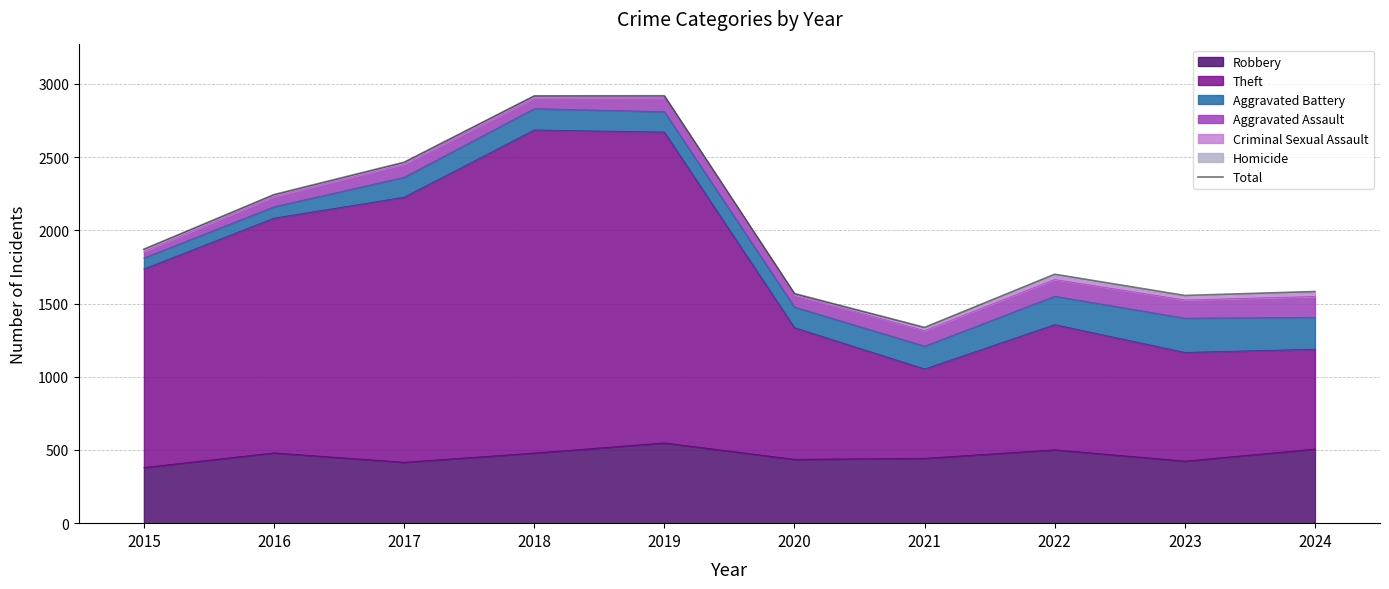

Reading left to right, transcribe all the data shown in this chart.

1871	2244	2465	2918	2919	1568	1337	1700	1555	1582